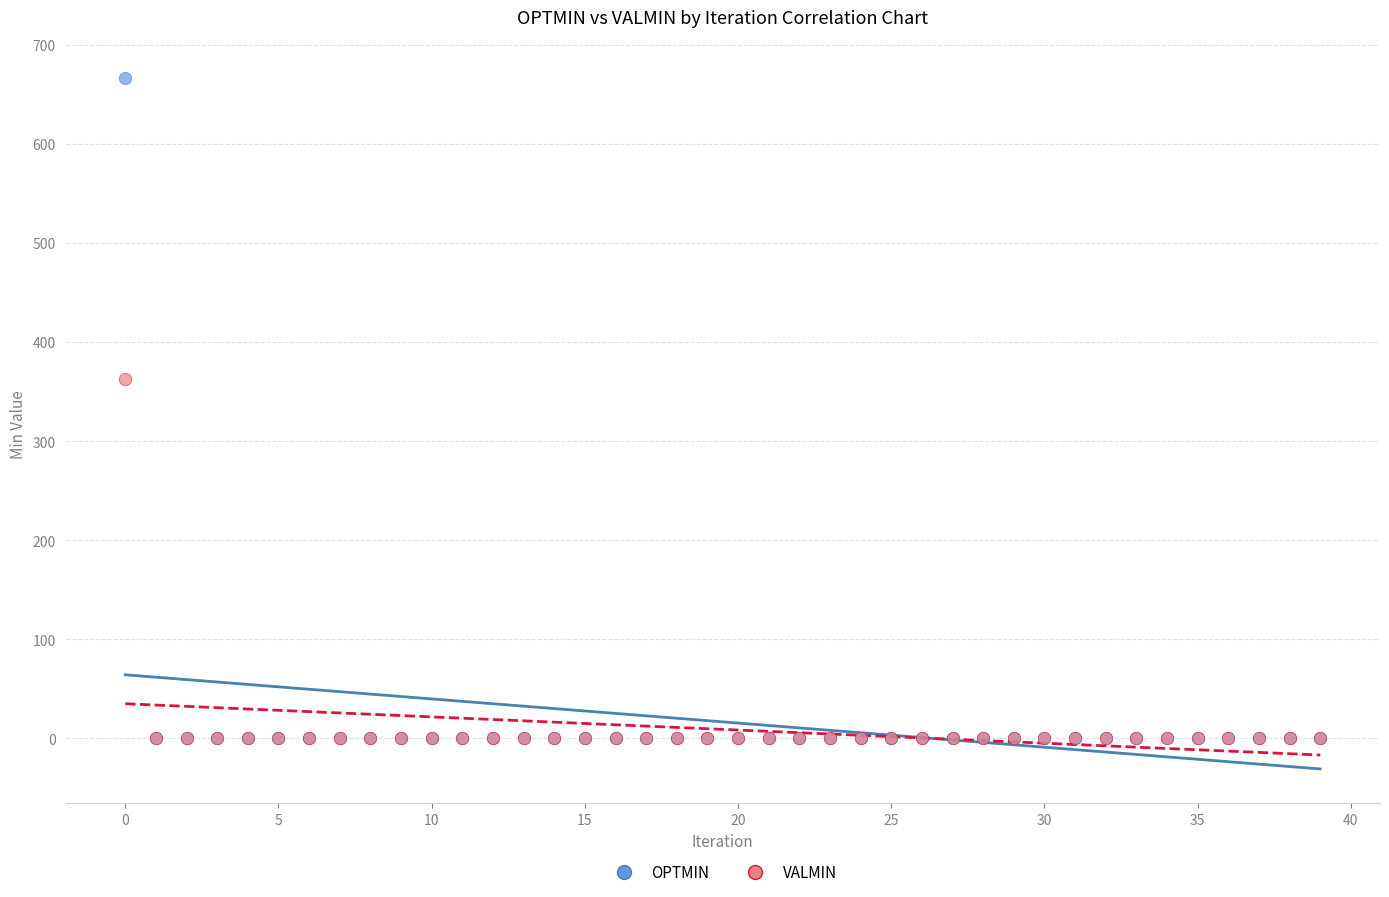

Which series has the widest spread of Y values?

OPTMIN